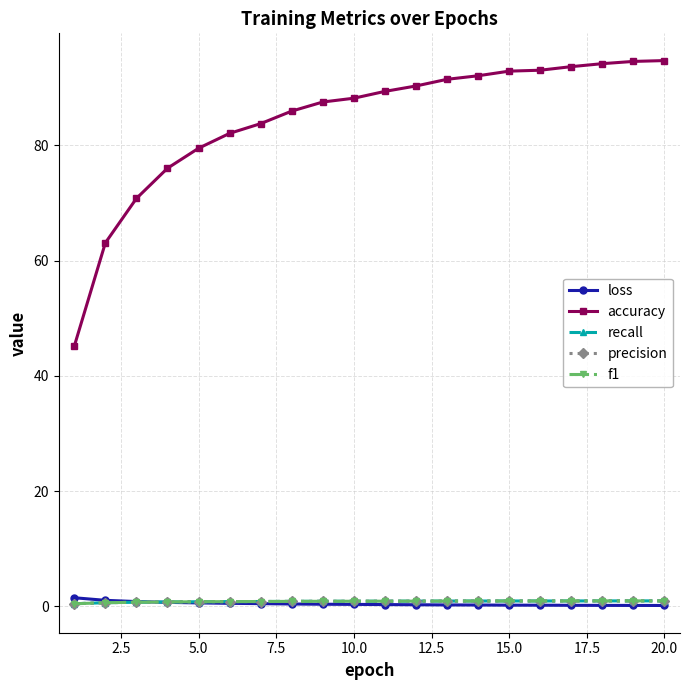

How many series are shown in this chart?

5